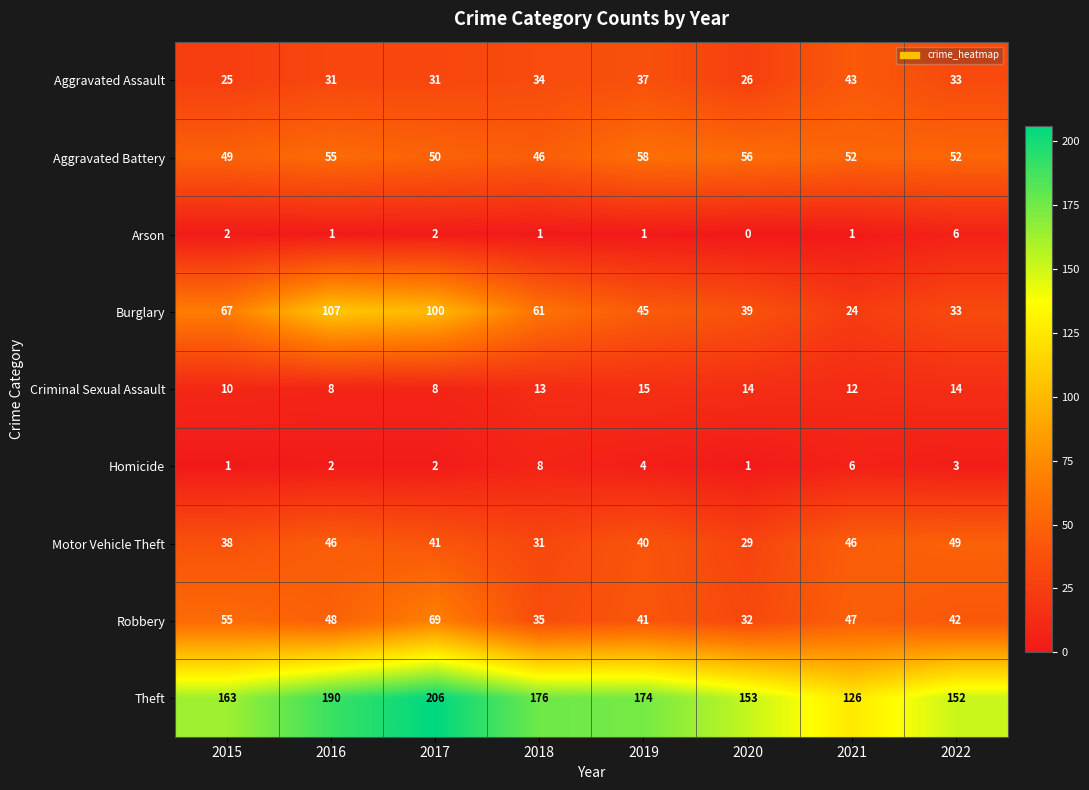

At which label does Burglary reach its minimum?

2021